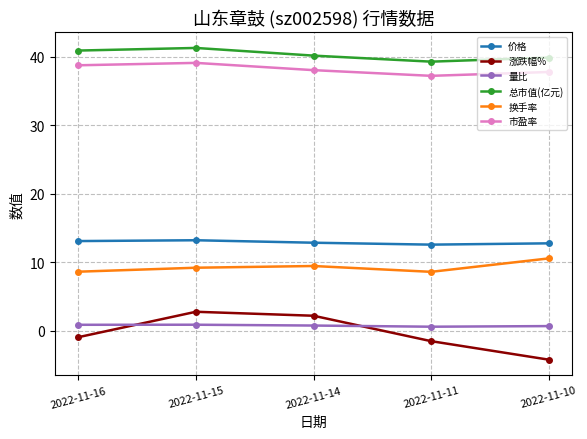

What is the difference between the 市盈率 values at 2022-11-14 and 2022-11-15?

1.1